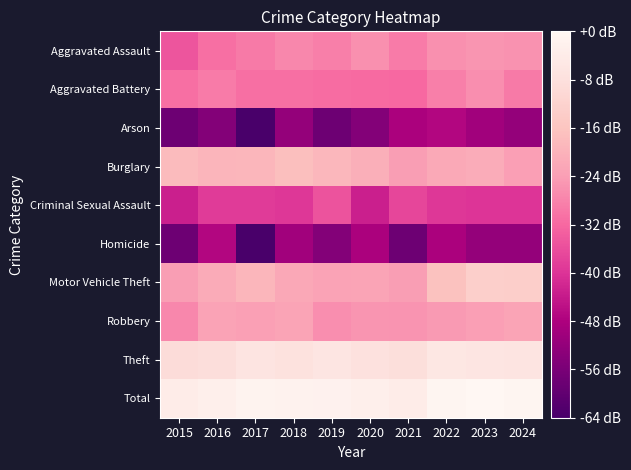

Which label corresponds to the largest value in the chart?

2023